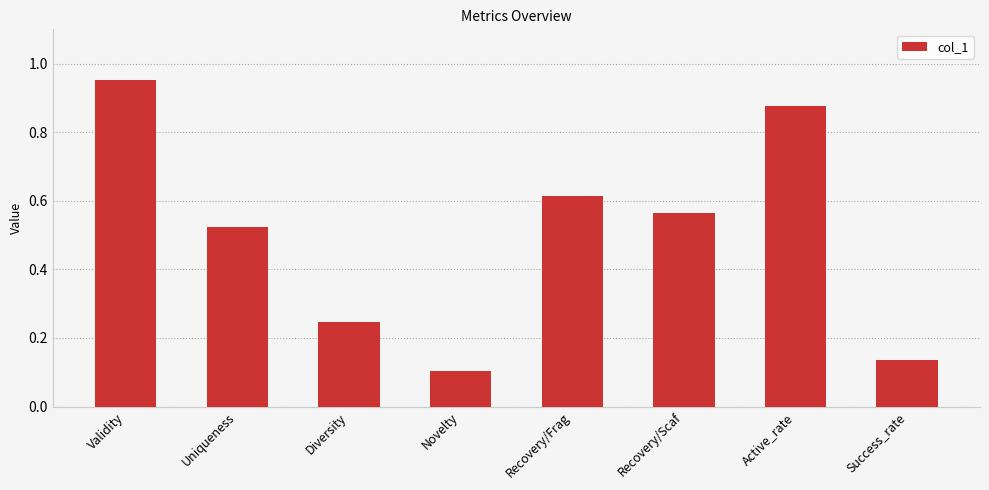

How many bars are there in total?

8